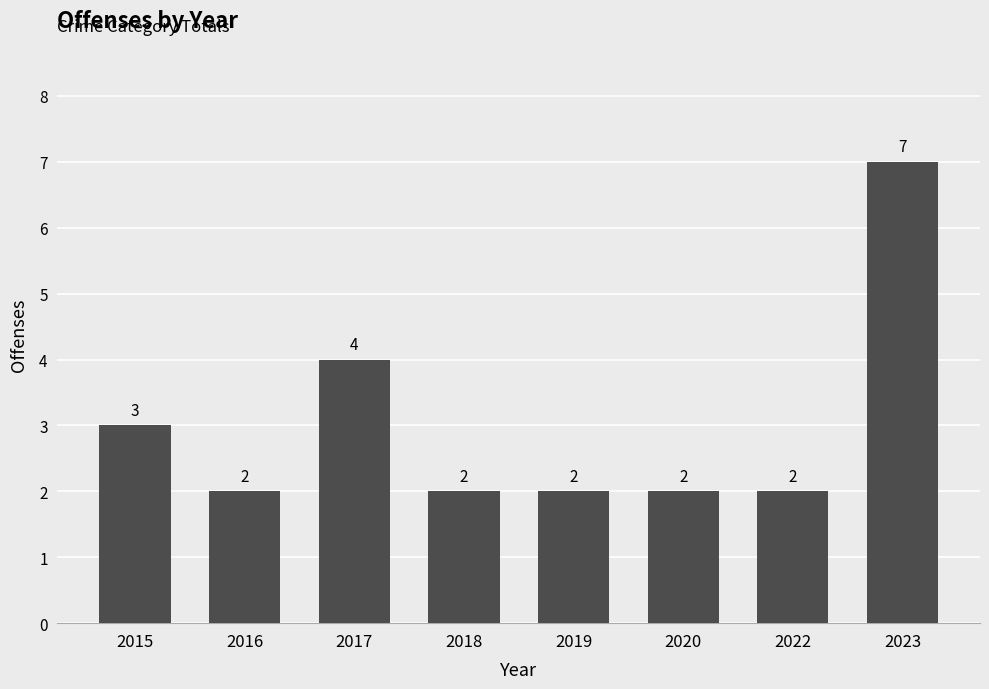

How many bars are there in total?

8